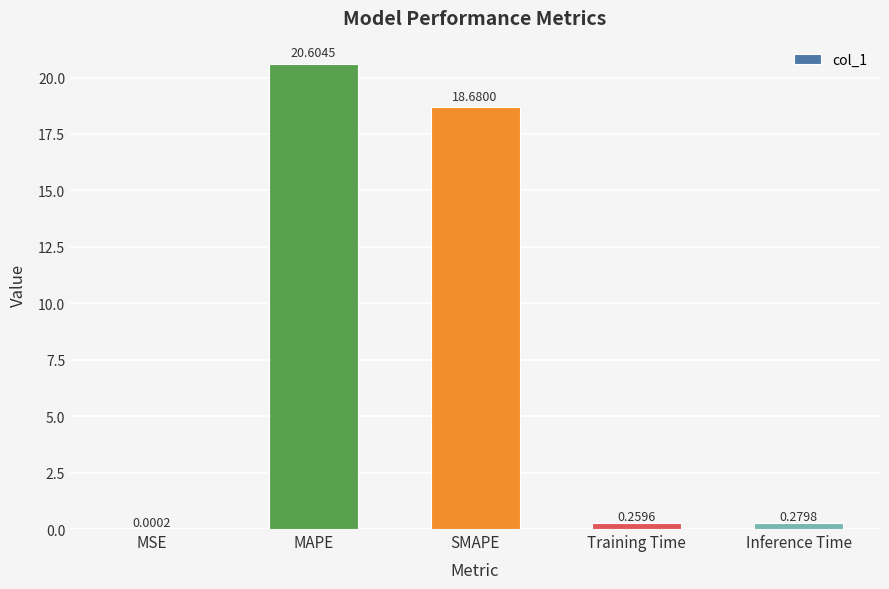

Are the bars horizontal?

No